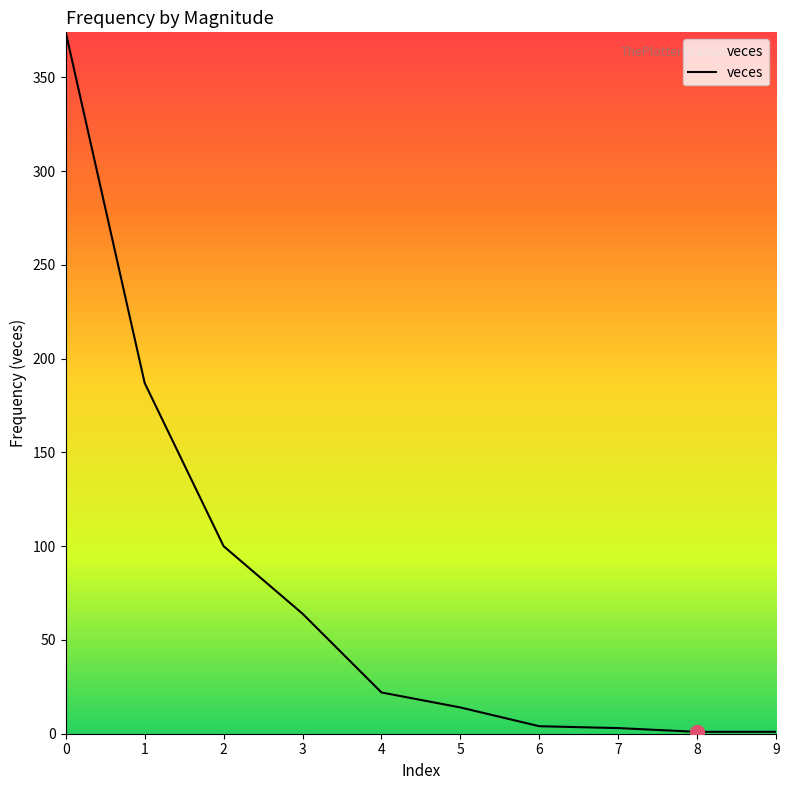

What is the ratio of the value at 4 to the value at 9?

22.0